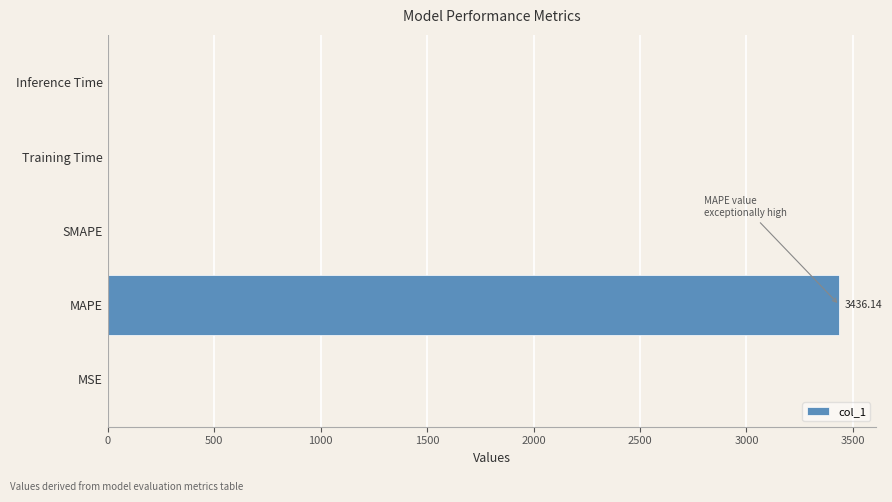

What is the sum of all values?

3436.2